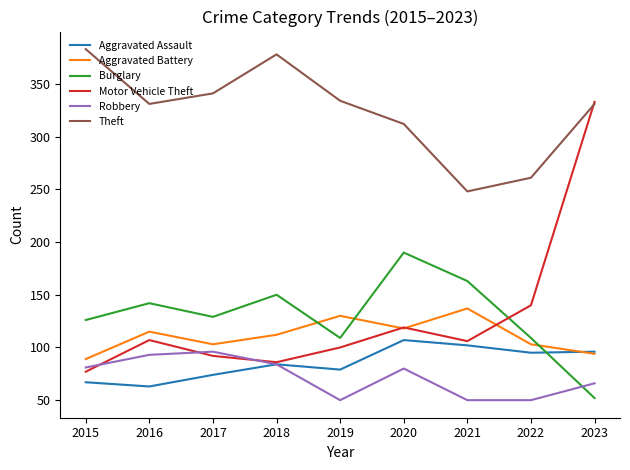

Which series has the largest range (max minus min)?

Motor Vehicle Theft